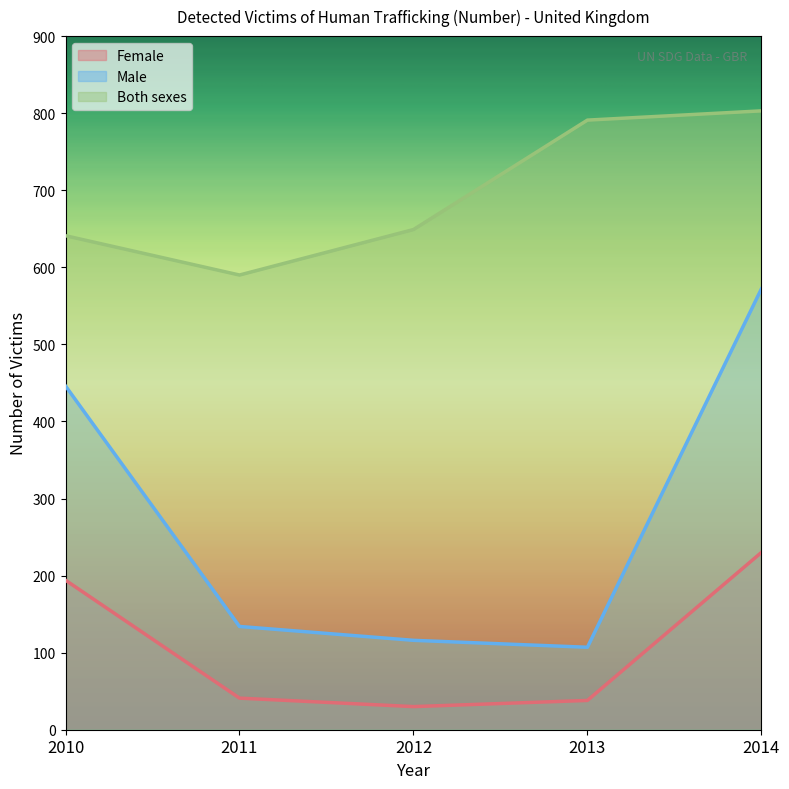

What is the greatest value displayed?

803